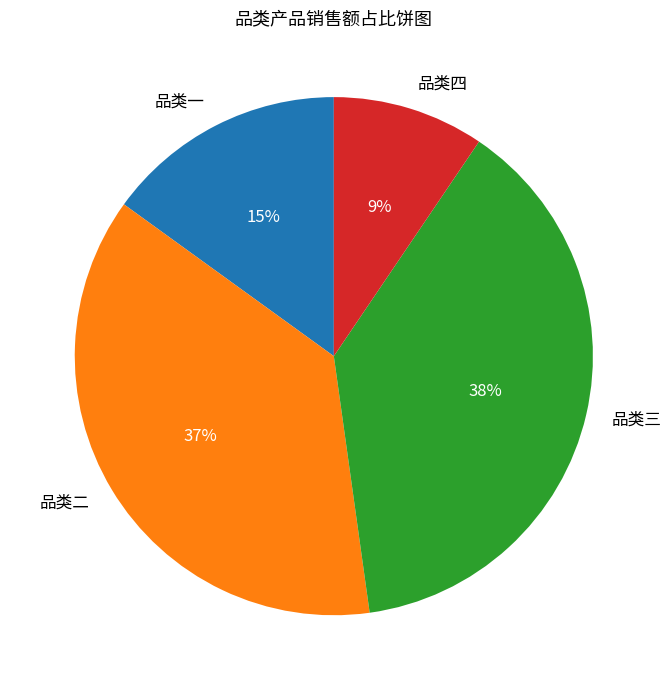

The 品类四 slice represents 9% of the pie. True or false?

True